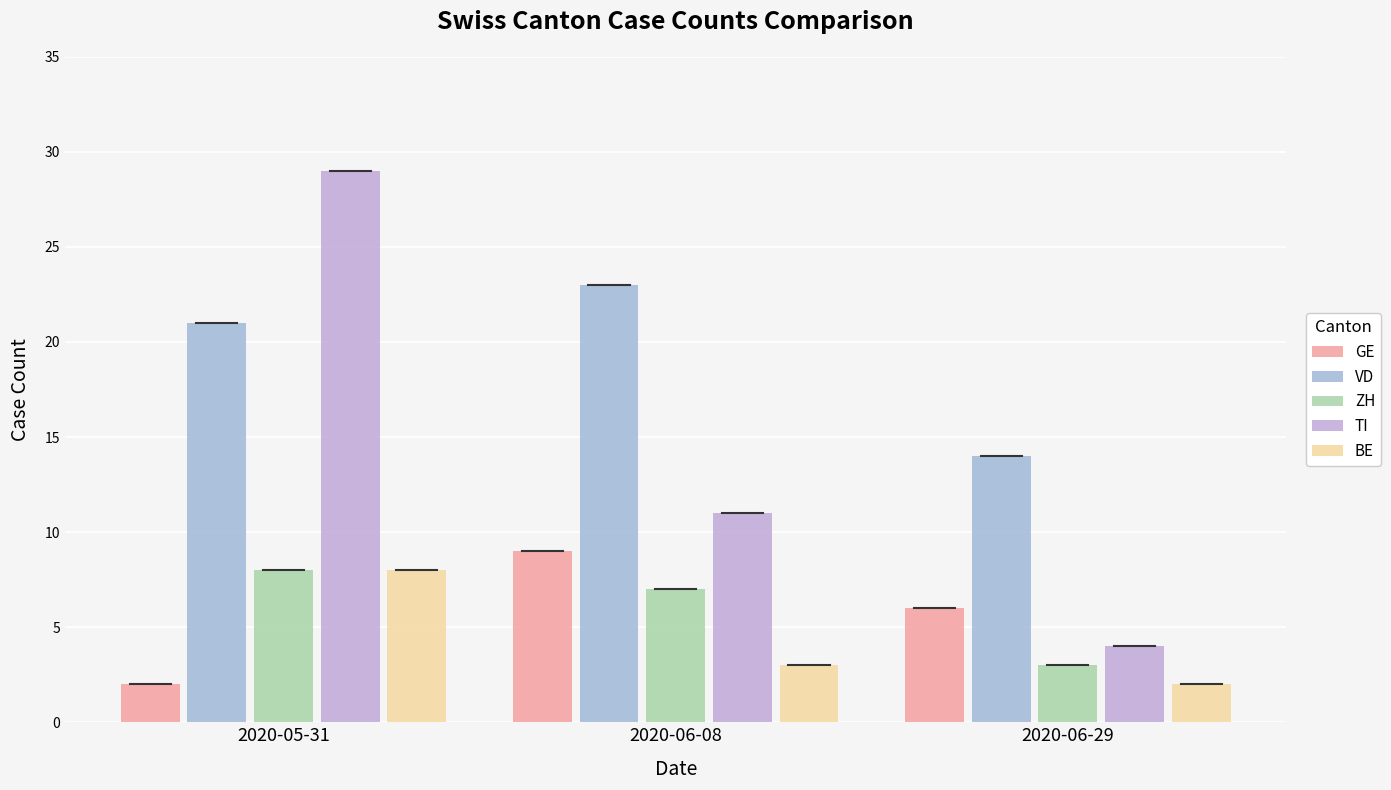

What is the difference between the highest and lowest values at 2020-06-08?

20